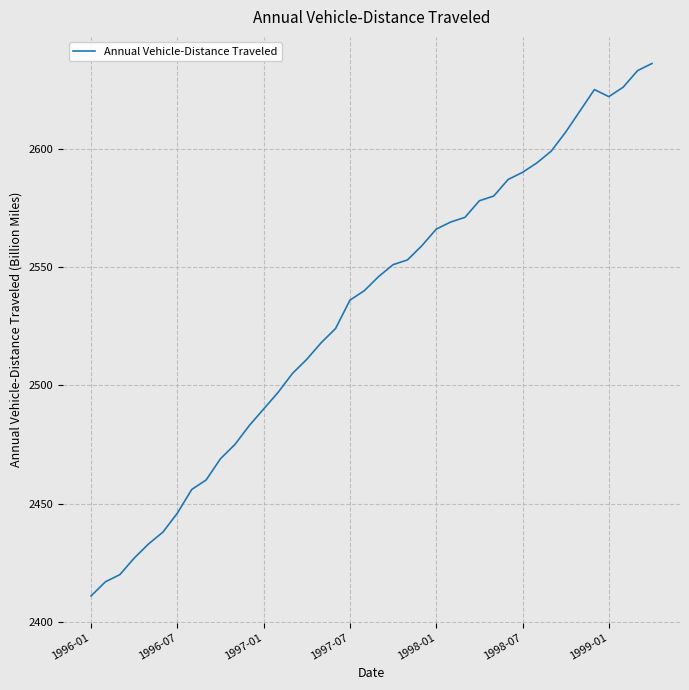

True or false: there are more than 1 points higher than both neighbors.

False